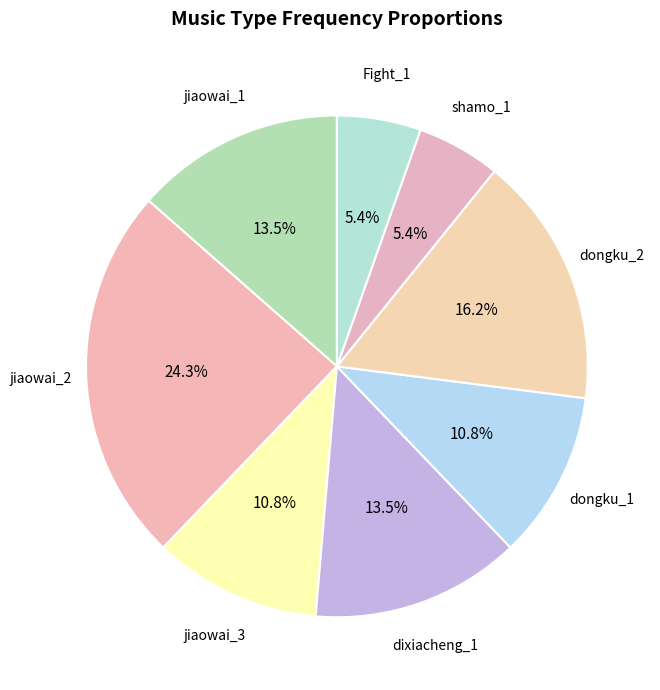

Count the number of slices in the pie.

8